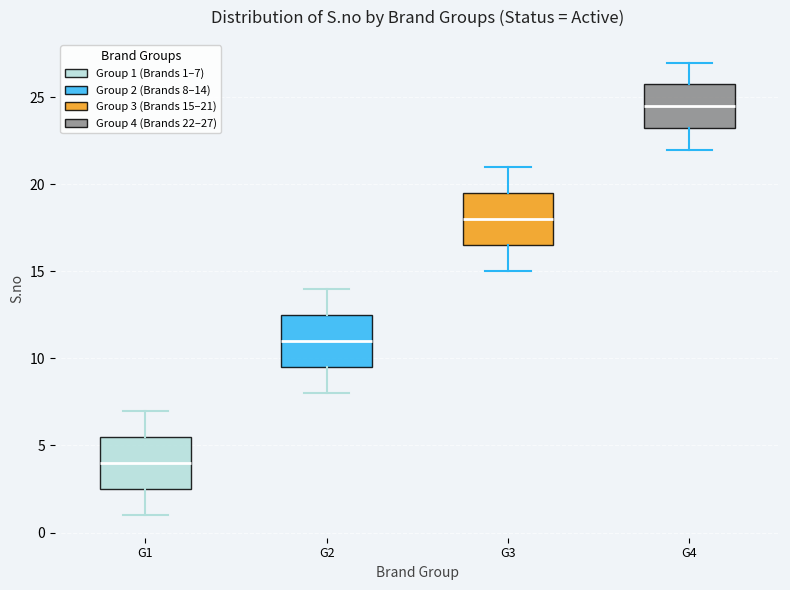

Where does the lower whisker of the box for G2 end on the y-axis? The values are not printed on the chart, so give them approximately, as read against the axis.

8.0